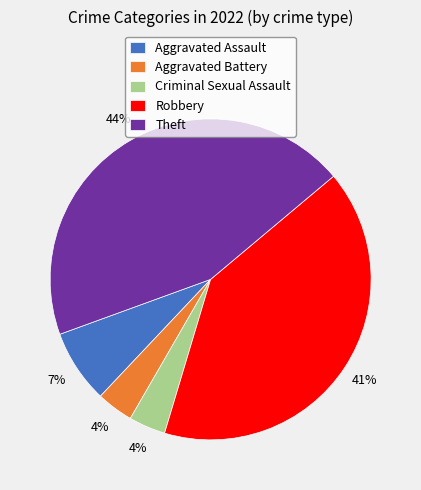

What is the largest slice in the pie chart?

Theft